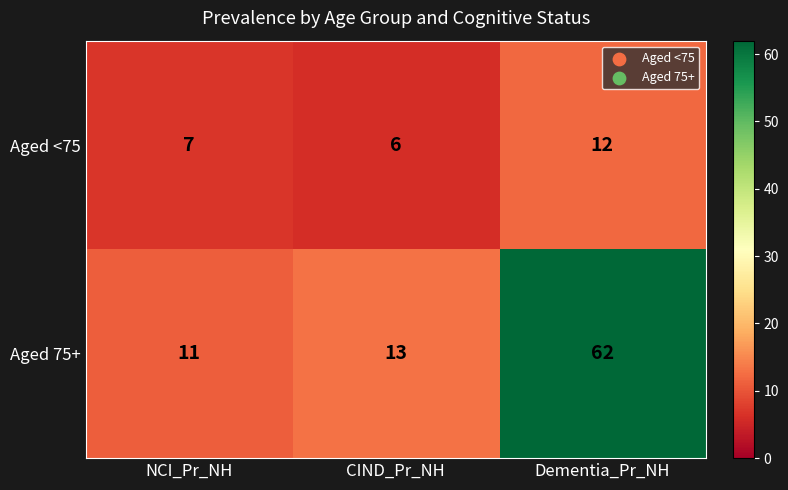

Rank the series by their average value, from lowest to highest.

Aged <75, Aged 75+